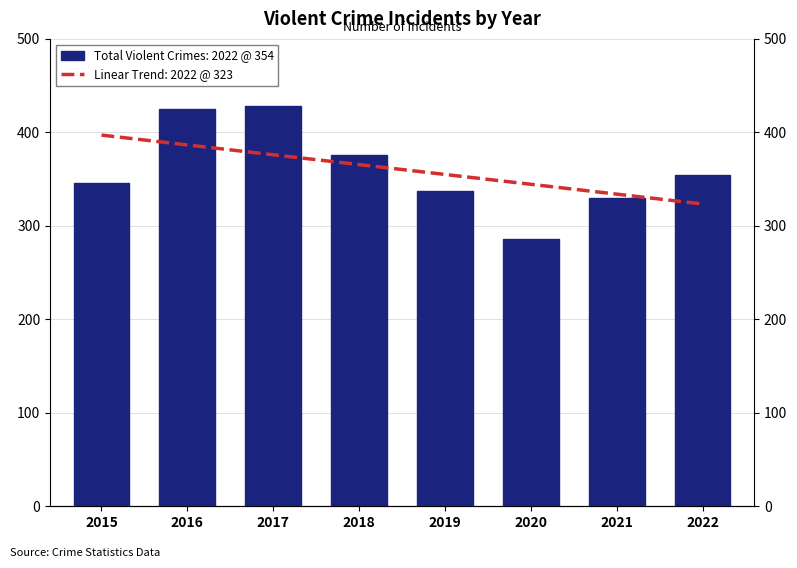

What is the minimum value shown in the chart?

286.0